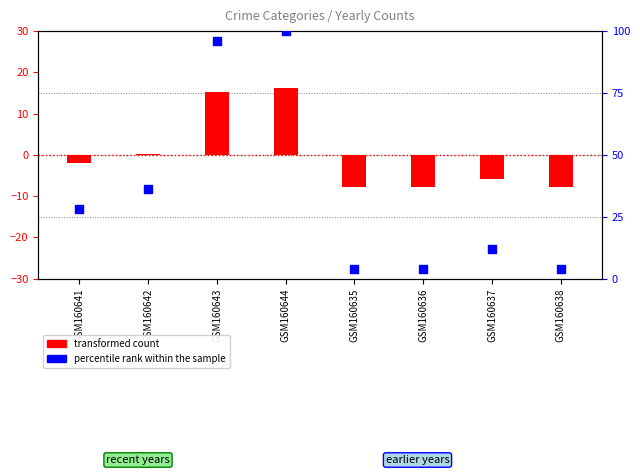

Which series reaches the maximum Y coordinate?

percentile rank within the sample